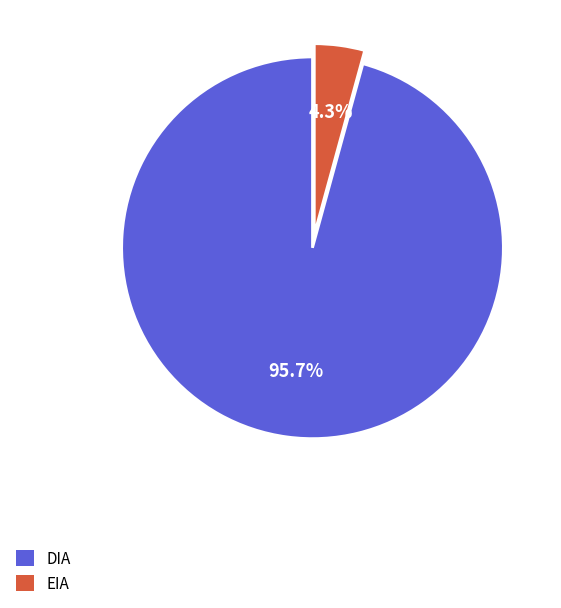

The DIA slice represents 96% of the pie. True or false?

True